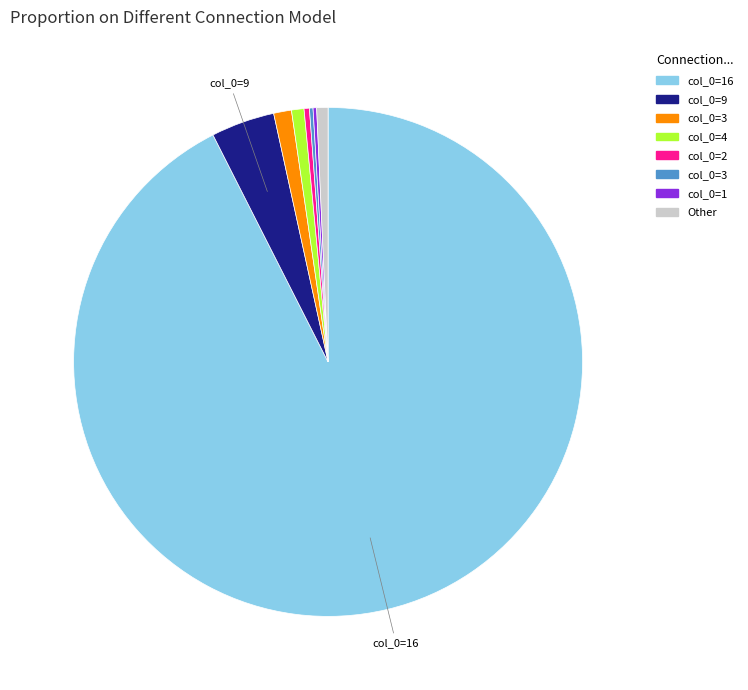

Is there any slice that represents more than half of the pie?

Yes